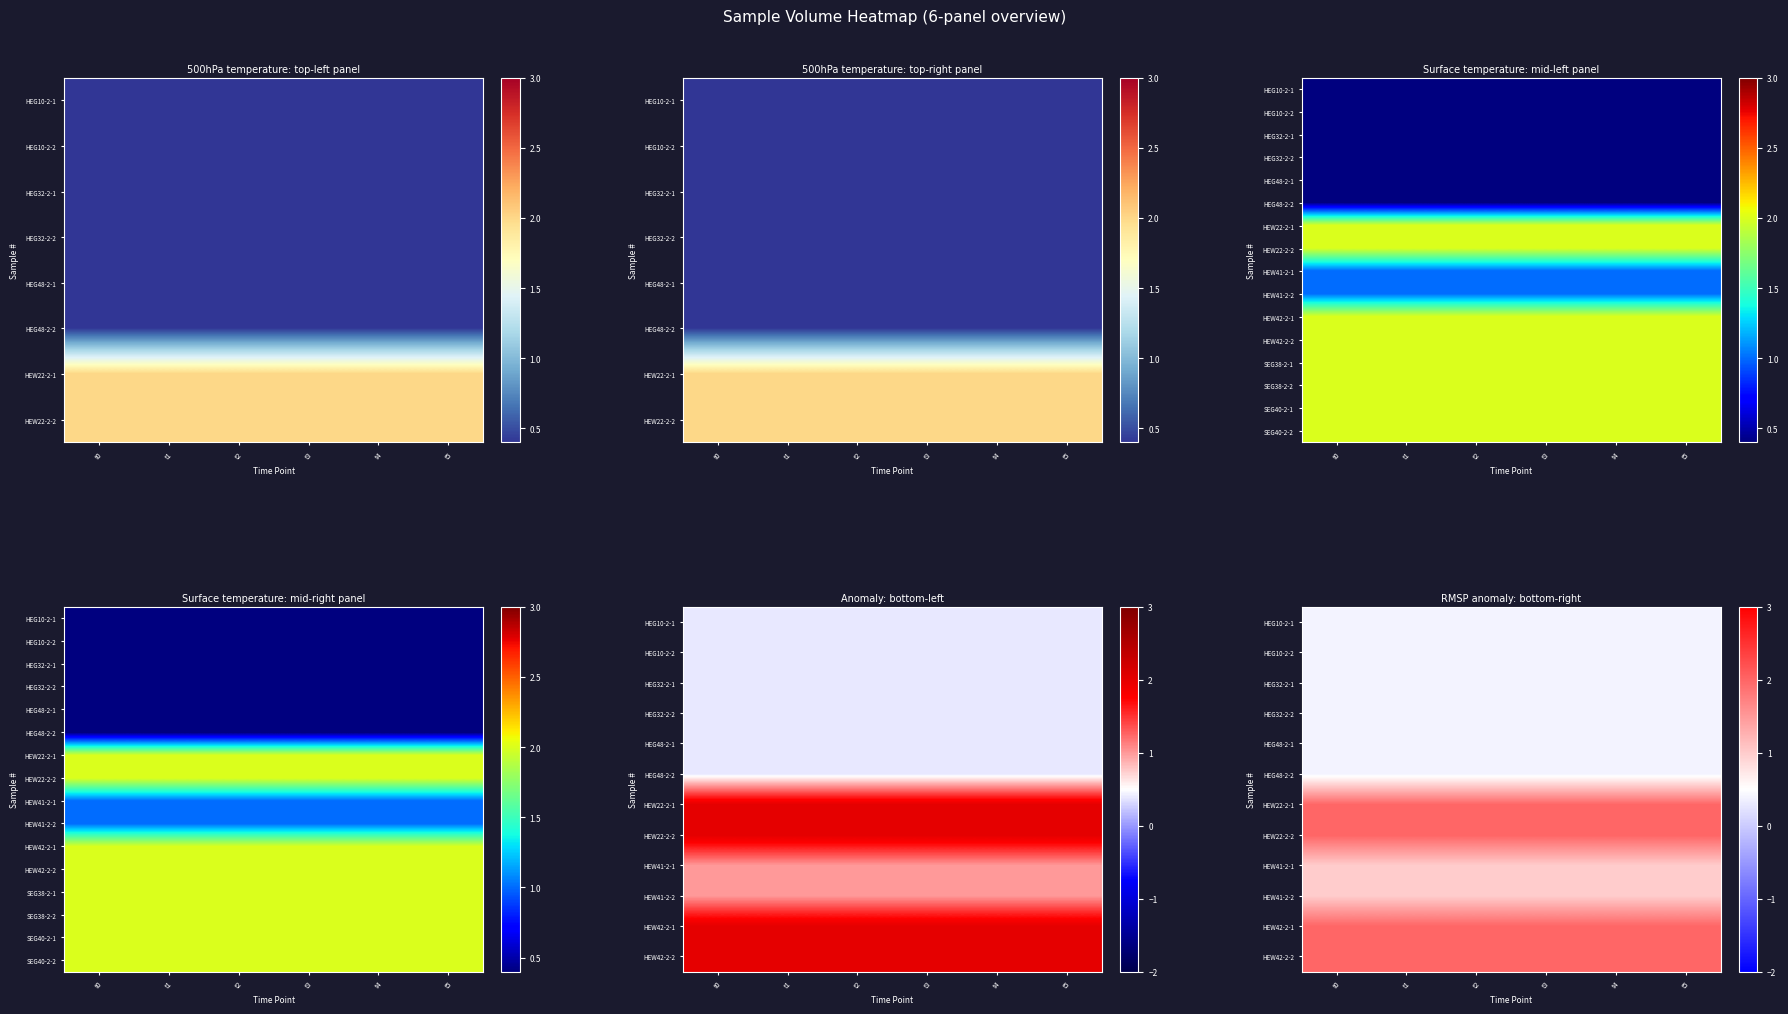

The value of HEG32-2-1 at t4 is 0.4. True or false?

True